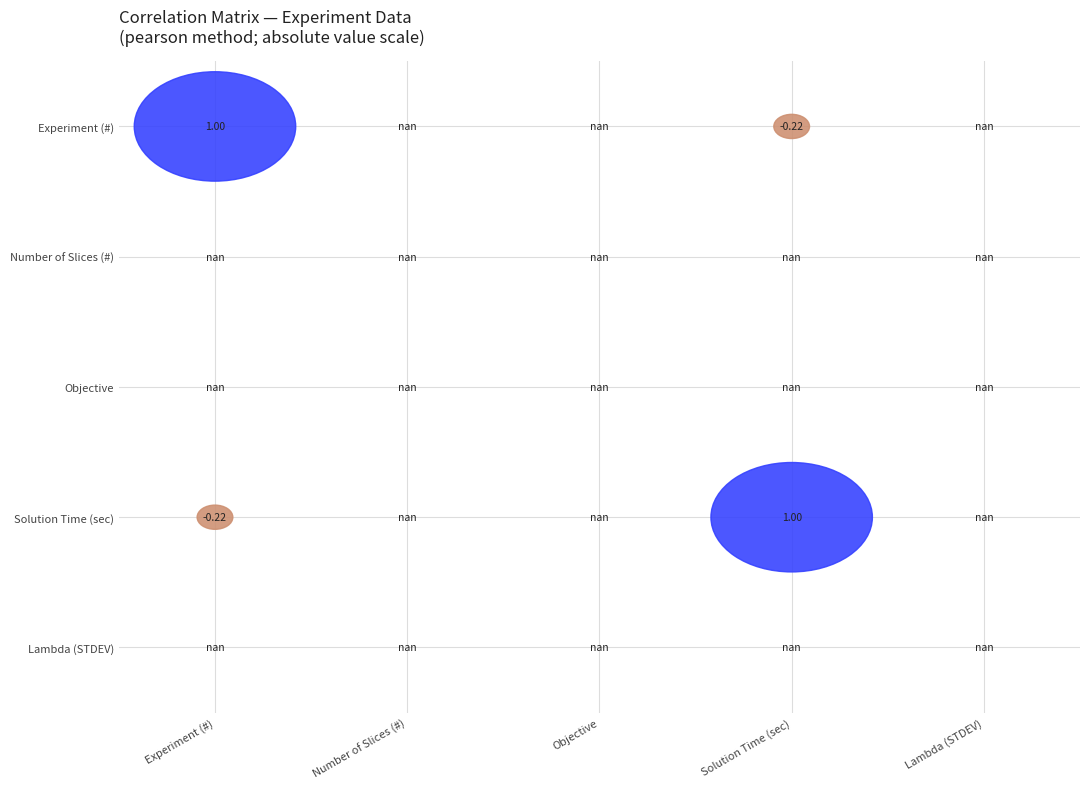

Count the number of data series in this chart.

5